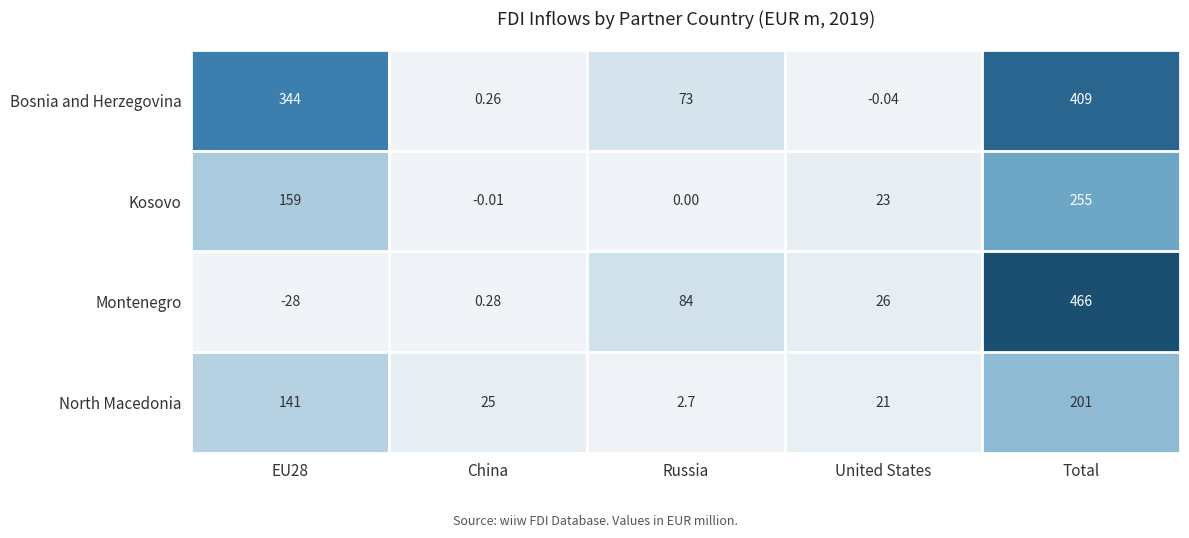

At how many categories does at least one series exceed 130?

2